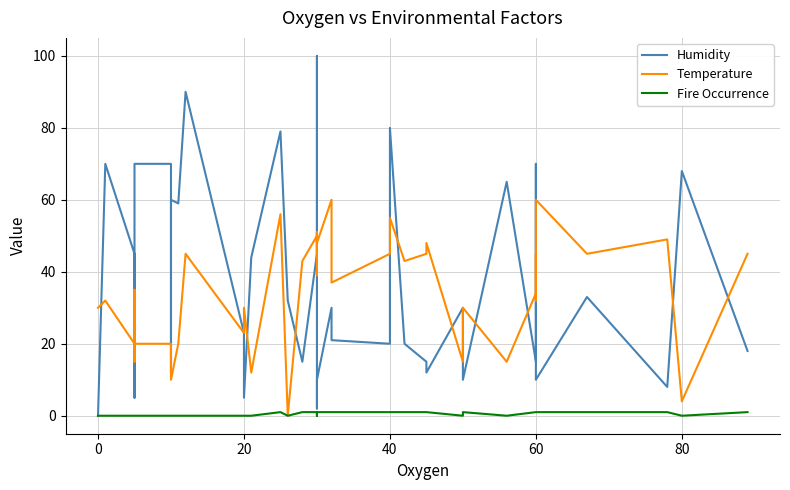

What are all the series names shown in the legend?

Humidity, Temperature, Fire Occurrence